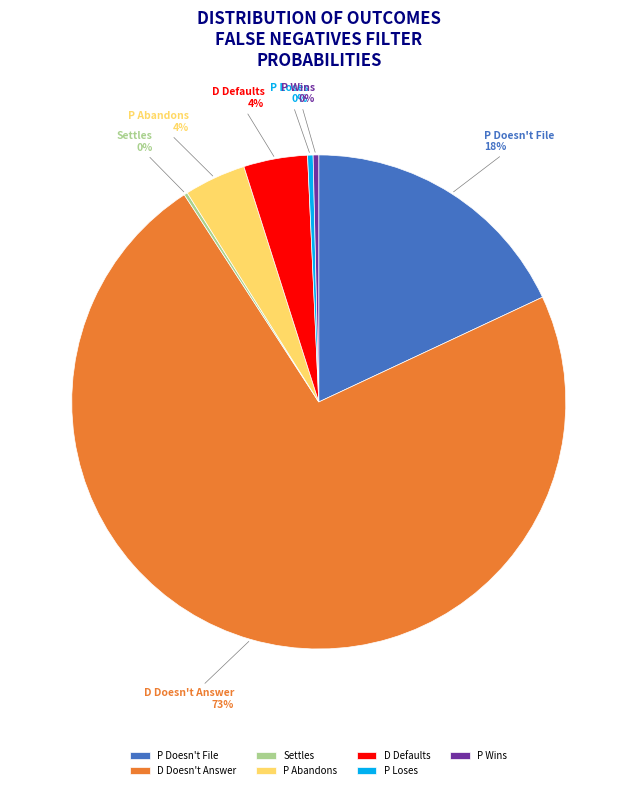

Combined, do D Defaults and D Doesn't Answer account for over 50%?

Yes